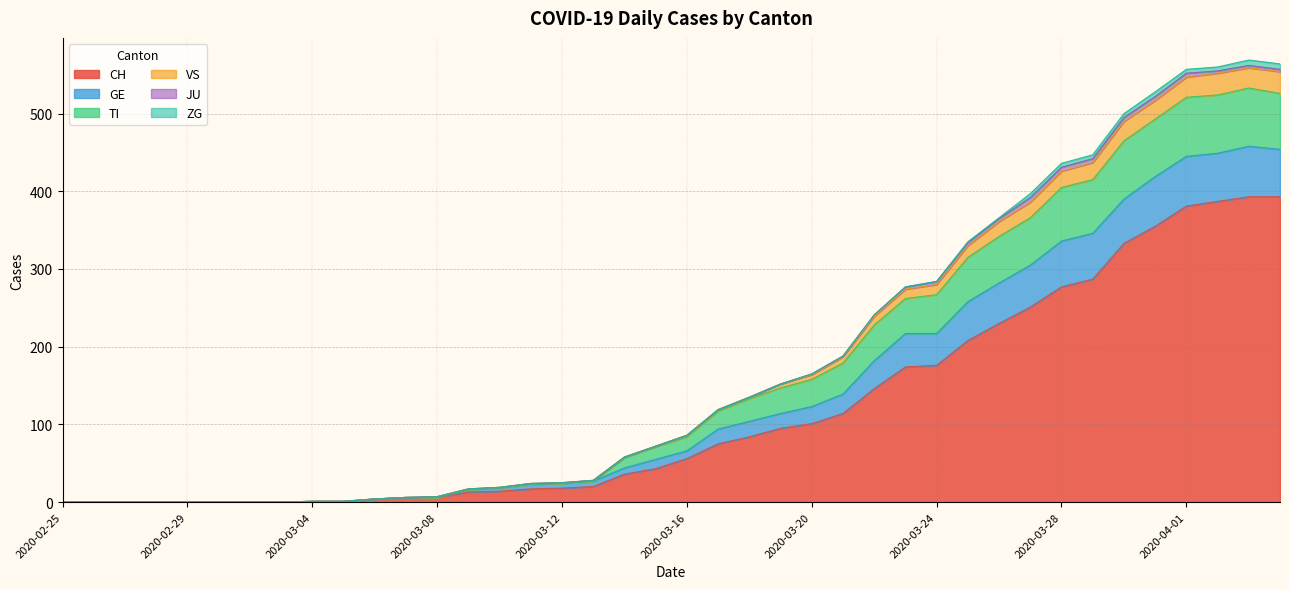

Does the chart have visible grid lines?

Yes